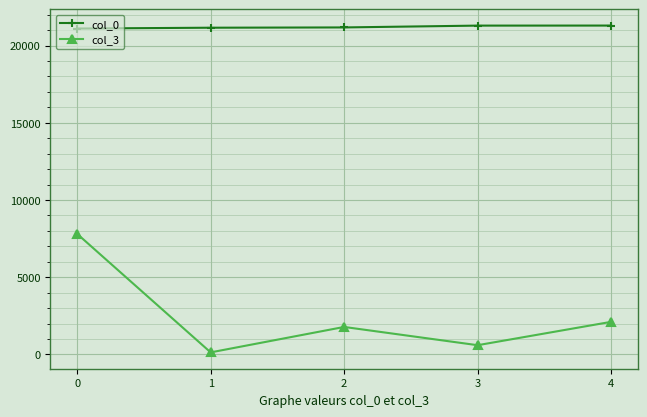

Is this an area chart (filled region under the line)?

No